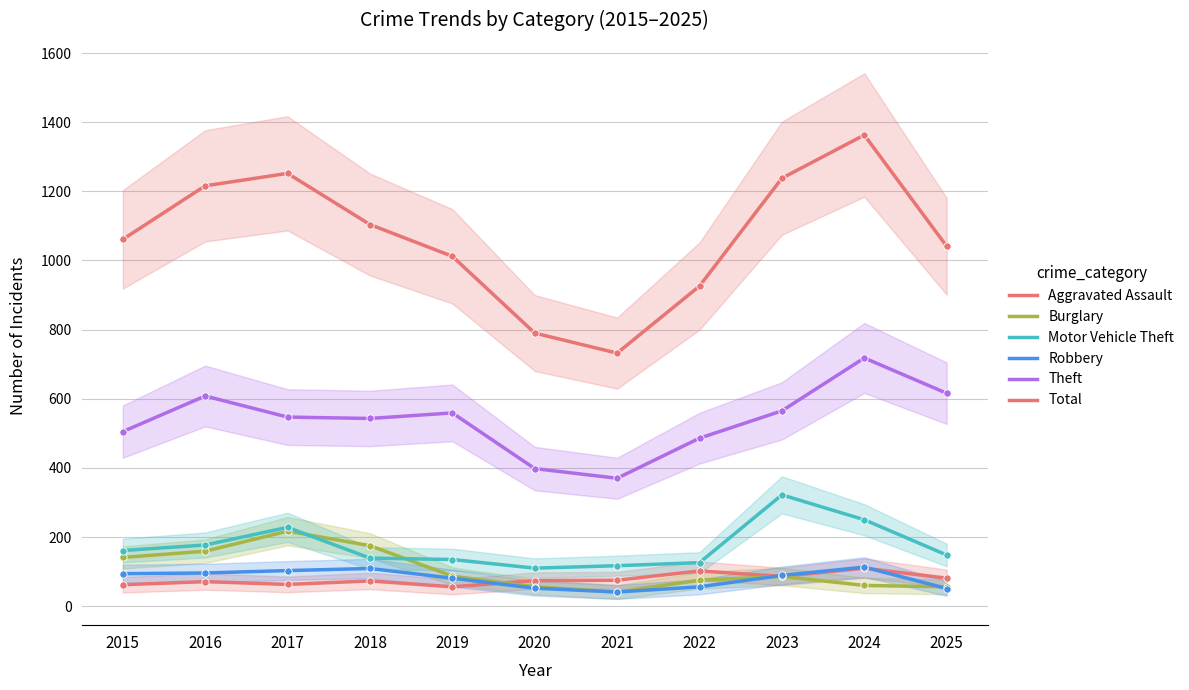

At how many categories does at least one series exceed 504?

11